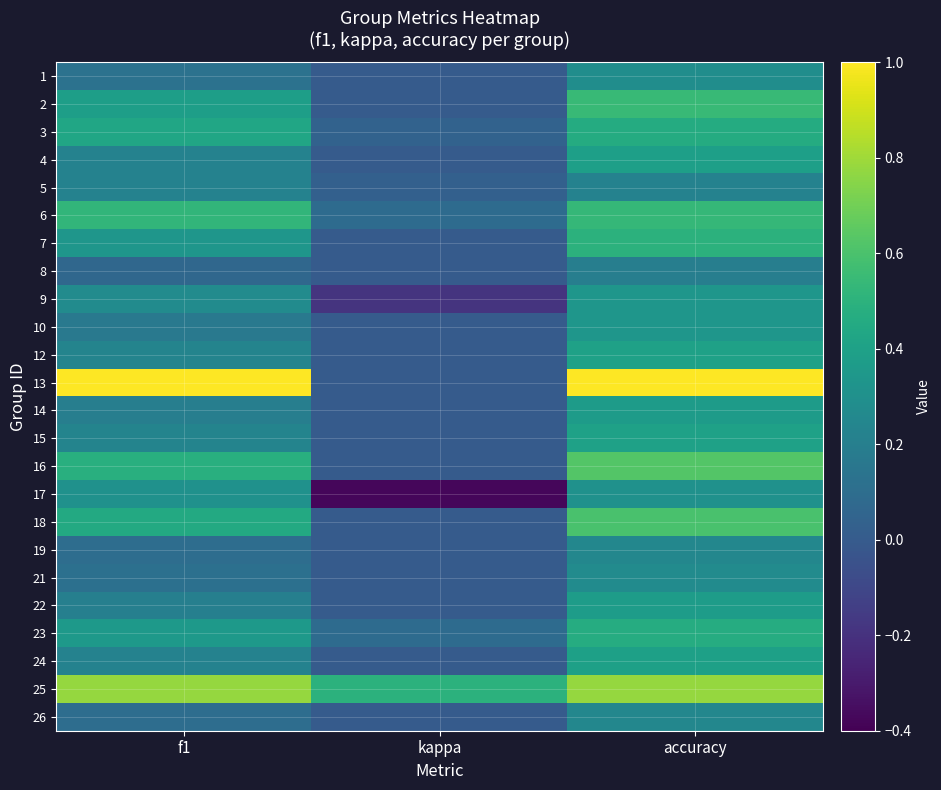

What is the spread (max minus min) of values at kappa?

0.9